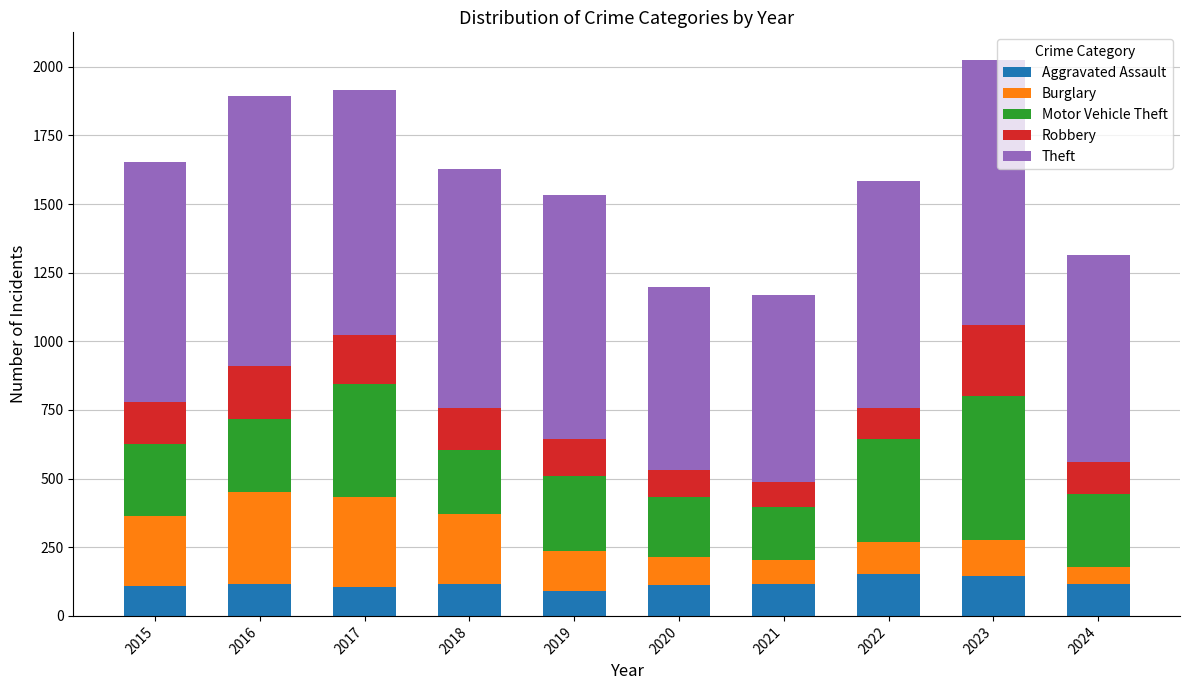

How many distinct data groups are displayed?

5